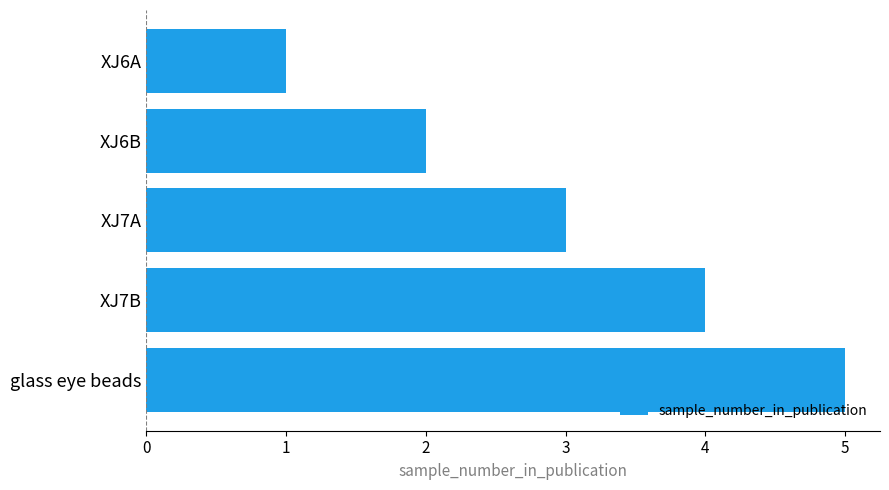

How many categories are shown in the chart?

5